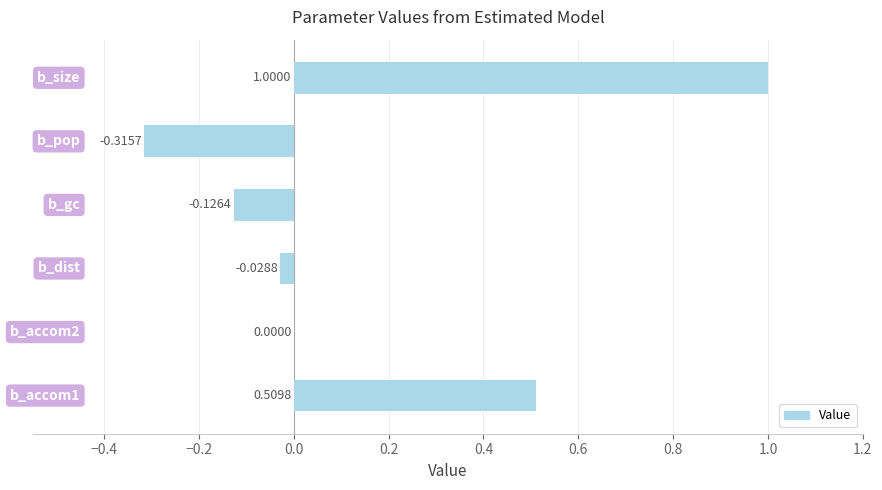

Rank the categories by value from highest to lowest.

b_size, b_accom1, b_accom2, b_dist, b_gc, b_pop